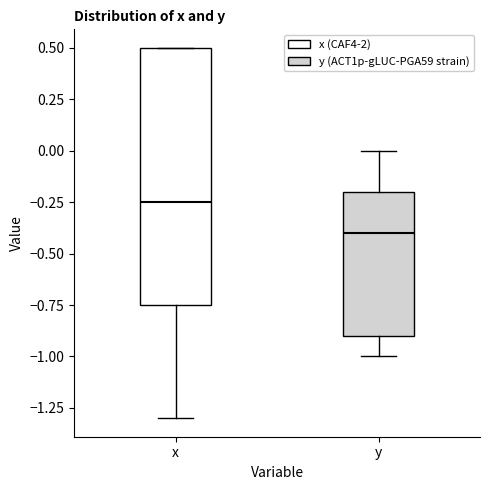

Where does the median line of the box for y sit on the y-axis? The values are not printed on the chart, so give them approximately, as read against the axis.

-0.40